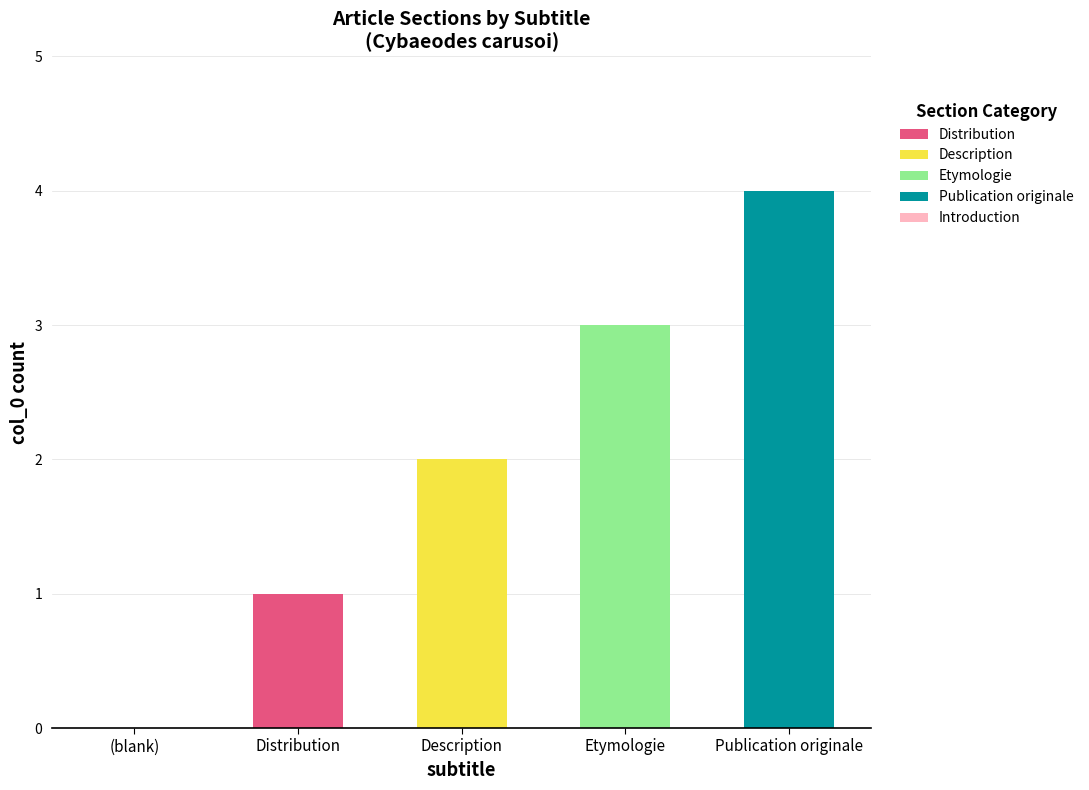

At which category is the sum across all series the highest?

Publication originale